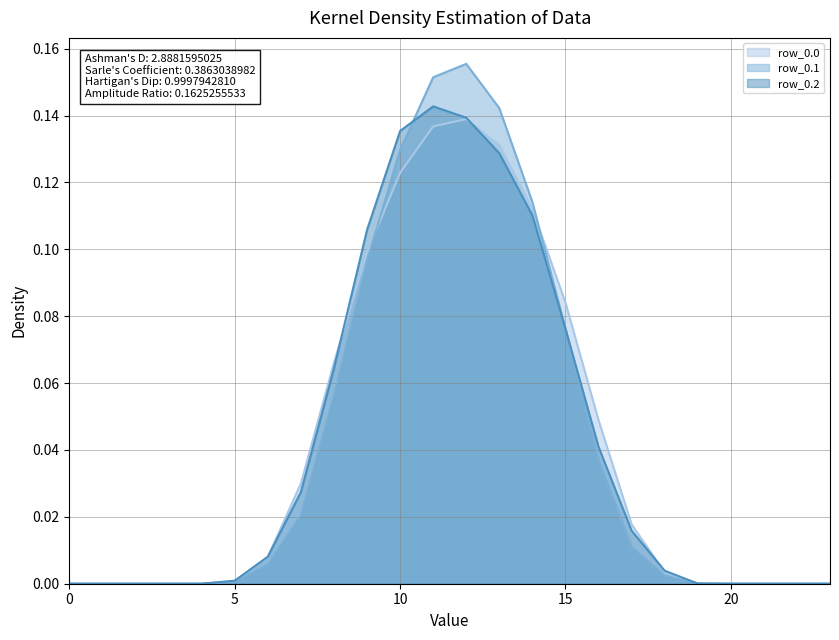

Reading left to right, what are all the values shown in this chart?

row_0.0: 0=0.0	1=0.0	2=0.0	3=0.0	4=0.0	5=0.0	6=0.0	7=0.0	8=0.1	9=0.1	10=0.1	11=0.1	12=0.1	13=0.1	14=0.1	15=0.1	16=0.0	17=0.0	18=0.0	19=0.0	20=0.0	21=0.0	22=0.0	23=0.0
row_0.1: 0=0.0	1=0.0	2=0.0	3=0.0	4=0.0	5=0.0	6=0.0	7=0.0	8=0.1	9=0.1	10=0.1	11=0.2	12=0.2	13=0.1	14=0.1	15=0.1	16=0.0	17=0.0	18=0.0	19=0.0	20=0.0	21=0.0	22=0.0	23=0.0
row_0.2: 0=0.0	1=0.0	2=0.0	3=0.0	4=0.0	5=0.0	6=0.0	7=0.0	8=0.1	9=0.1	10=0.1	11=0.1	12=0.1	13=0.1	14=0.1	15=0.1	16=0.0	17=0.0	18=0.0	19=0.0	20=0.0	21=0.0	22=0.0	23=0.0